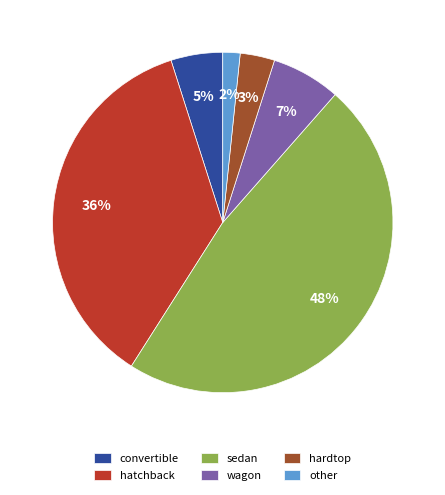

To the nearest percent, what is the difference between the largest and smallest slice percentages?

46%